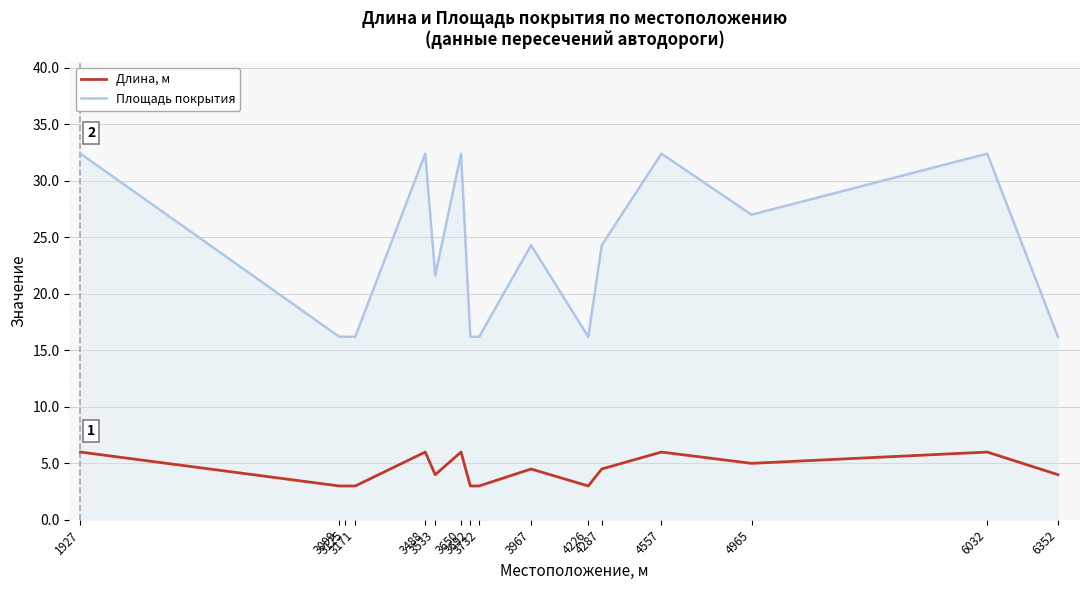

What is the maximum value for Площадь покрытия?

32.4